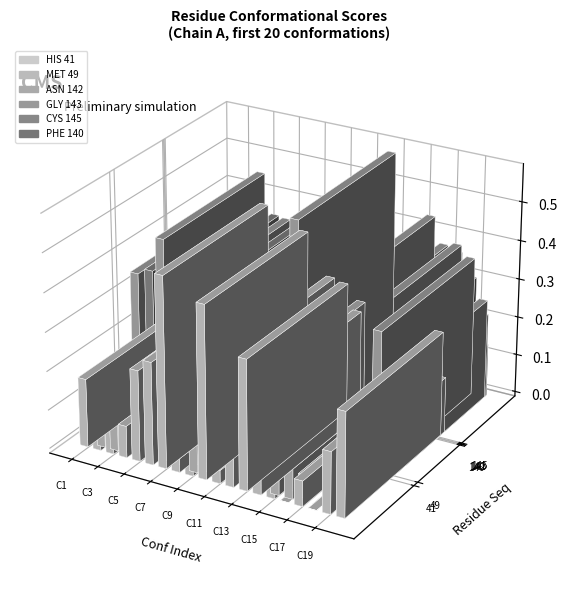

Which has a higher value, Conf 4 or Conf 14?

Conf 4